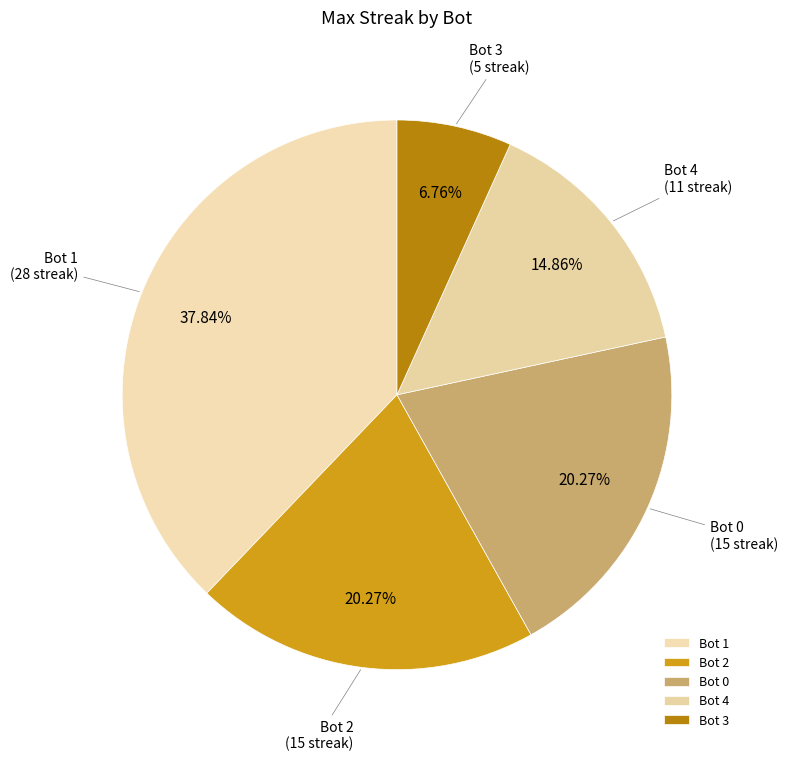

Is Bot 1 the majority of the pie?

No